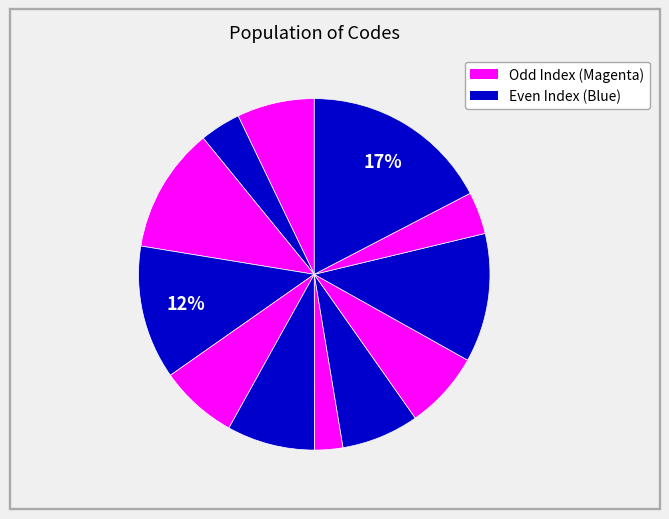

To the nearest percent, what is the average slice percentage?

8%